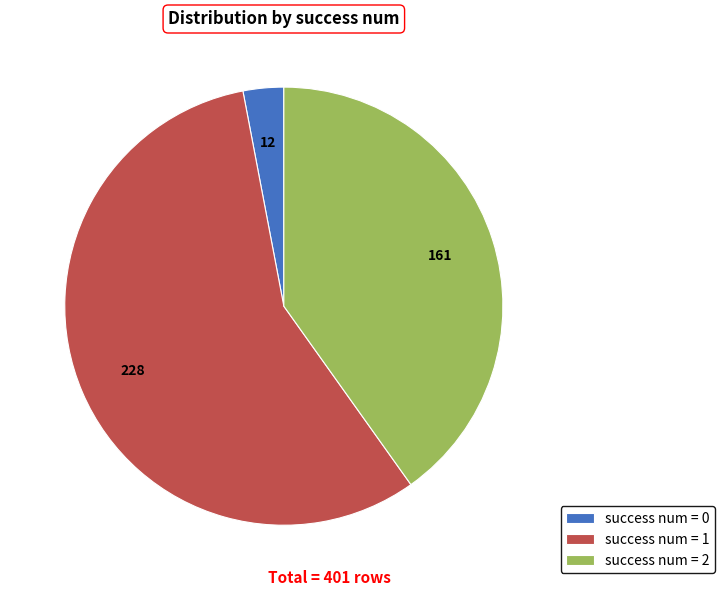

Approximately how many times larger is the value at success num = 1 compared to success num = 0?

19.0